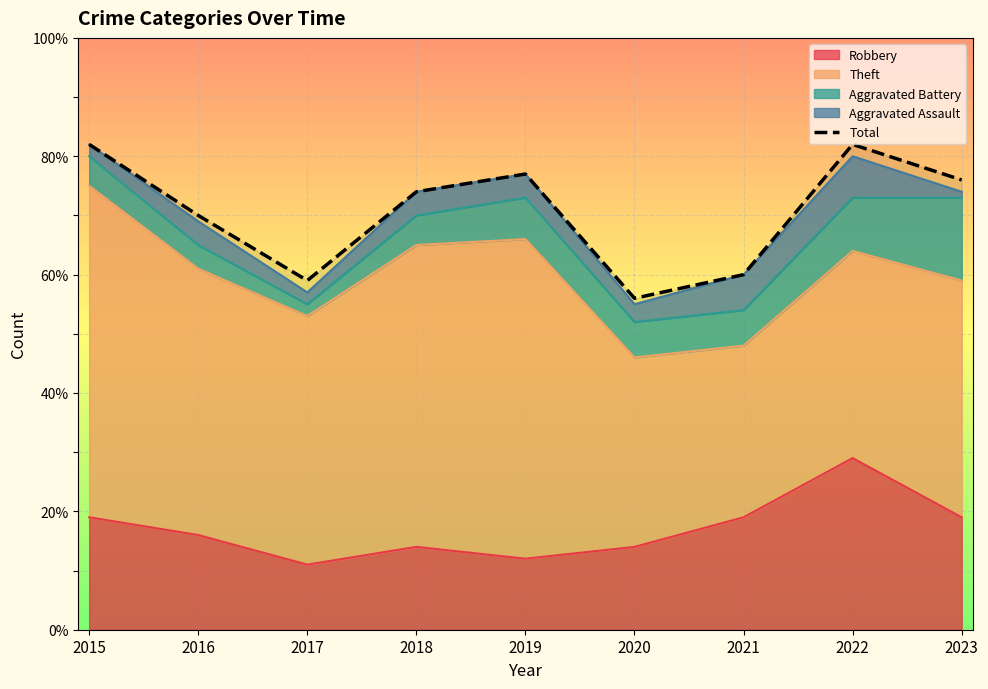

What is the change in value from 2021 to 2022?

+22